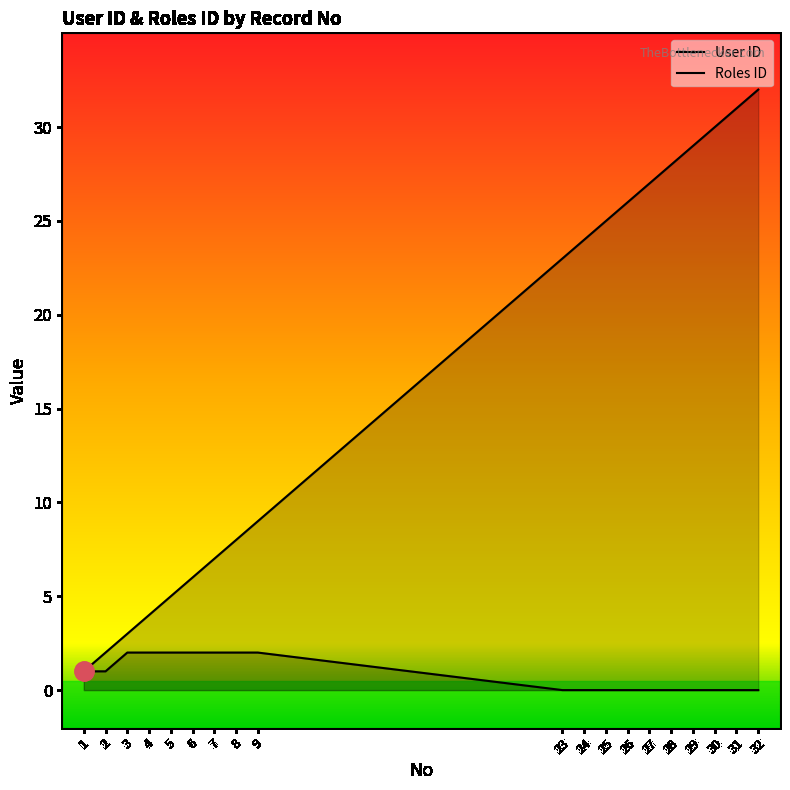

How many data points does each series have?

19